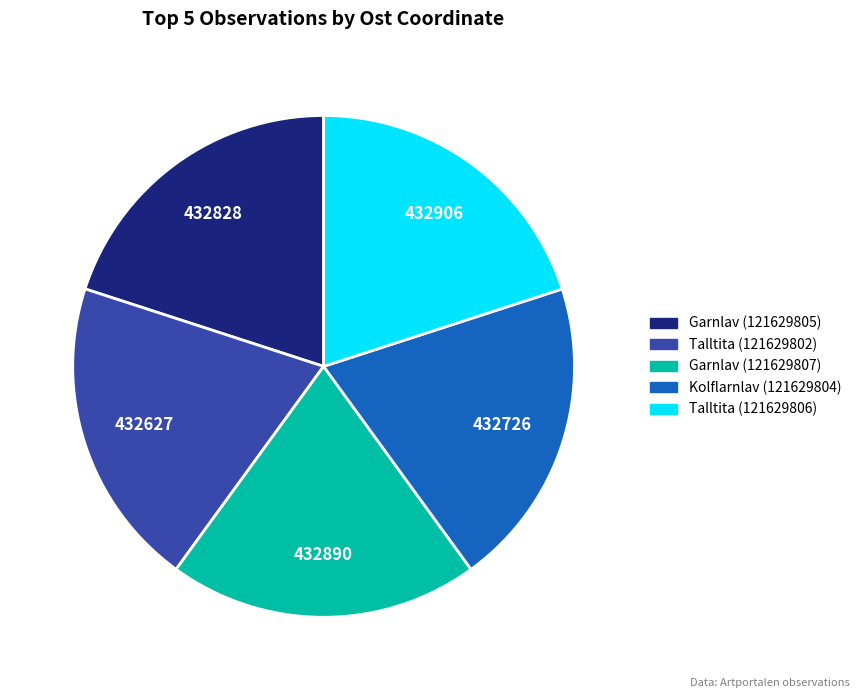

The Talltita (121629802) slice represents 14% of the pie. True or false?

False